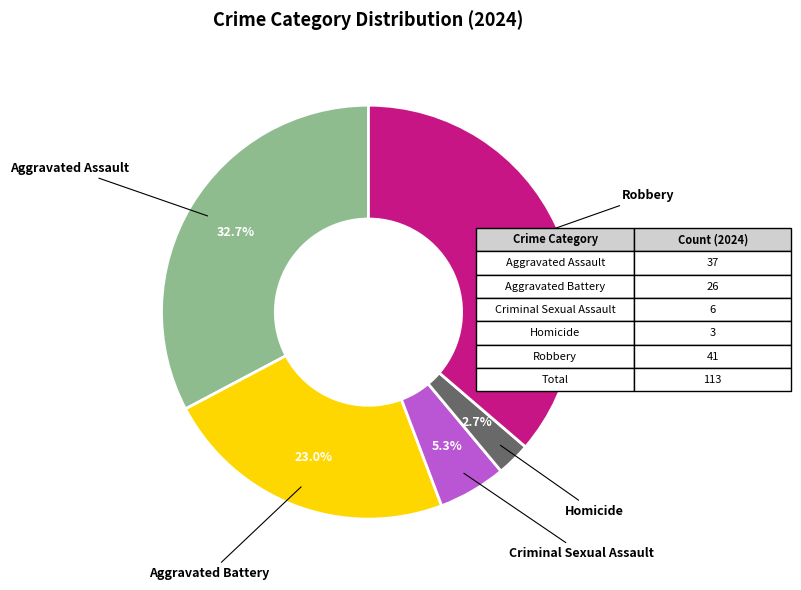

Is there a majority slice in this chart?

No